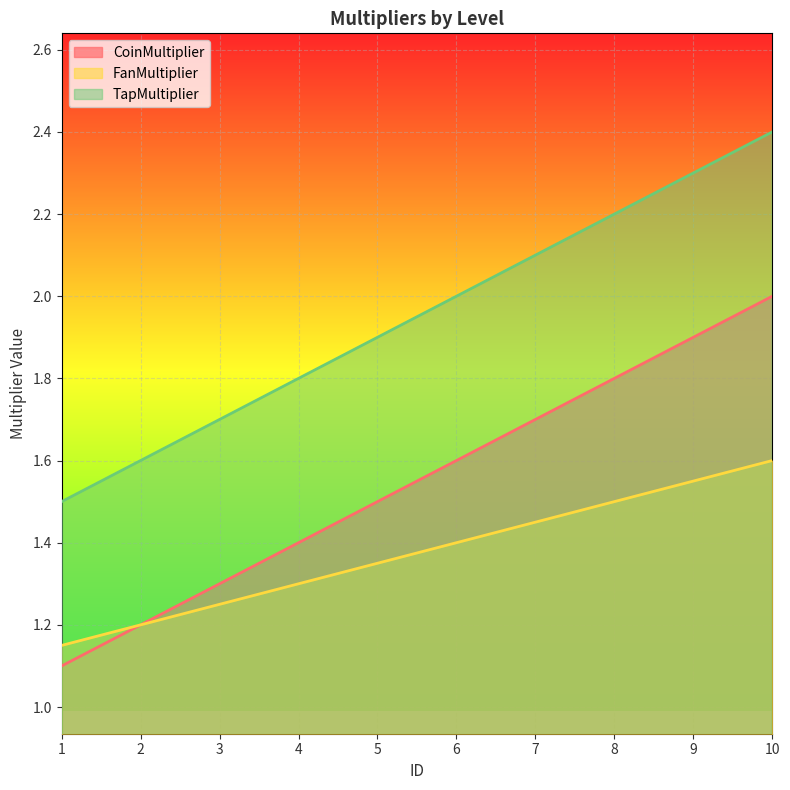

True or false: CoinMultiplier and FanMultiplier intersect in this chart.

False